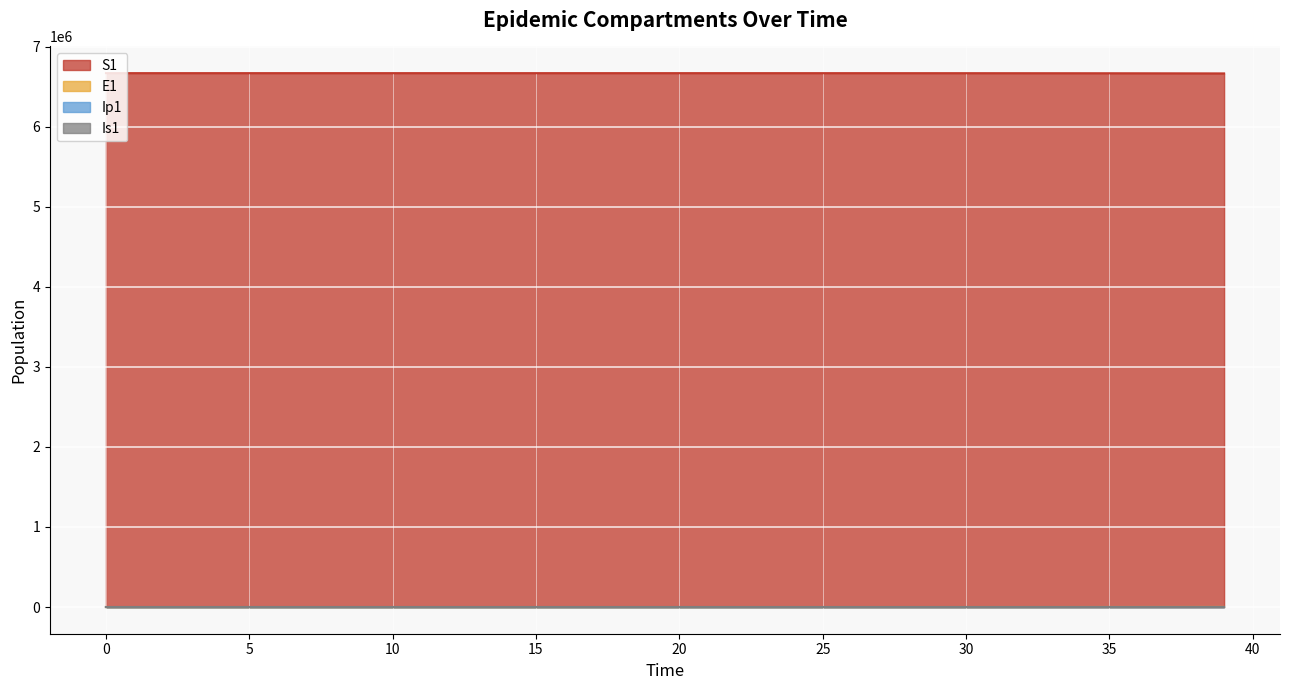

Reading left to right, list all the values displayed in this chart.

S1: 6671082.0	6671081.6	6671081.3	6671081.0	6671080.5	6671080.0	6671079.4	6671078.6	6671077.7	6671076.5	6671075.0	6671073.2	6671071.0	6671068.3	6671065.0	6671060.8	6671055.7	6671049.3	6671041.5	6671031.9	6671020.0	6671005.2	6670987.1	6670964.7	6670937.0	6670902.8	6670860.6	6670808.5	6670744.2	6670664.8	6670566.8	6670445.8	6670296.4	6670111.9	6669884.2	6669603.1	6669256.1	6668827.7	6668298.9	6667646.1
E1: 0.0	0.3	0.5	0.7	0.9	1.1	1.4	1.8	2.2	2.7	3.3	4.1	5.1	6.2	7.7	9.5	11.8	14.5	17.9	22.1	27.3	33.7	41.6	51.4	63.4	78.3	96.7	119.4	147.4	181.9	224.6	277.3	342.4	422.7	521.8	644.2	795.3	981.8	1212.0	1496.2
Ip1: 0.0	0.0	0.1	0.1	0.1	0.2	0.2	0.3	0.3	0.4	0.5	0.6	0.8	1.0	1.2	1.5	1.8	2.3	2.8	3.4	4.3	5.2	6.5	8.0	9.9	12.2	15.1	18.6	22.9	28.3	35.0	43.2	53.3	65.8	81.3	100.3	123.8	152.9	188.7	233.0
Is1: 1.0	0.8	0.7	0.6	0.6	0.6	0.7	0.8	0.9	1.0	1.3	1.5	1.9	2.3	2.8	3.4	4.2	5.2	6.5	8.0	9.8	12.1	15.0	18.5	22.8	28.2	34.8	42.9	53.0	65.4	80.8	99.7	123.1	152.0	187.7	231.7	286.1	353.1	436.0	538.2